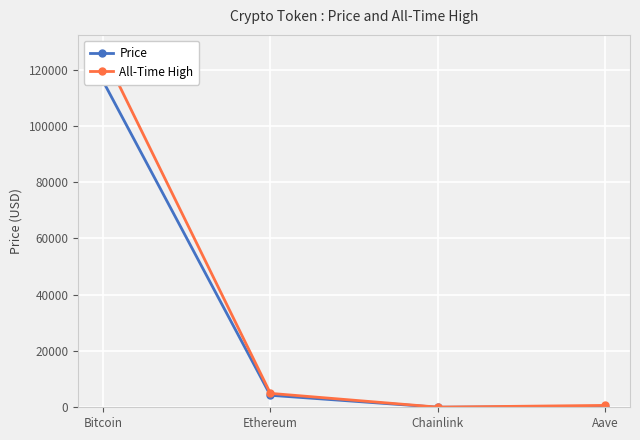

True or false: Price and All-Time High cross at least once.

False